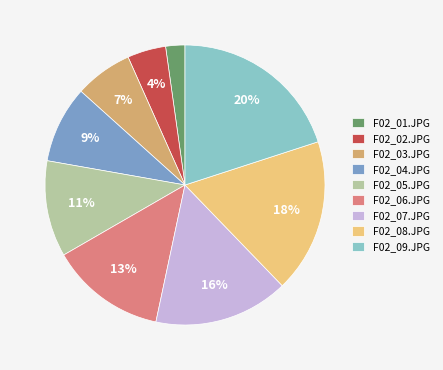

Is there a majority slice in this chart?

No